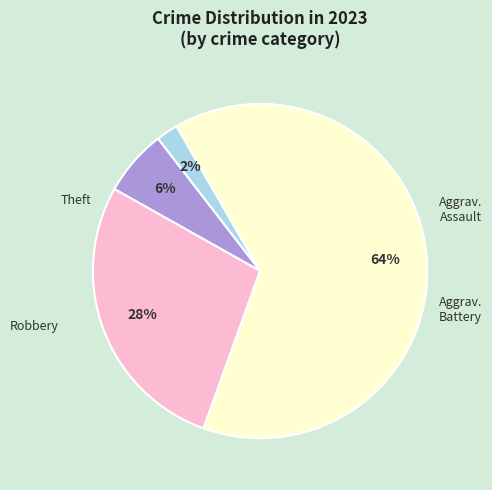

Is there any slice that represents more than half of the pie?

Yes